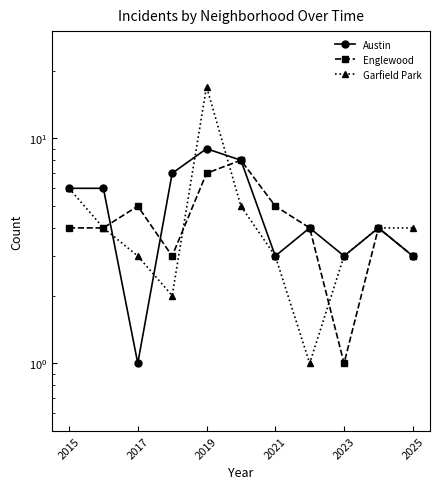

In Englewood, how many points are higher than both neighbors (excluding endpoints)?

3